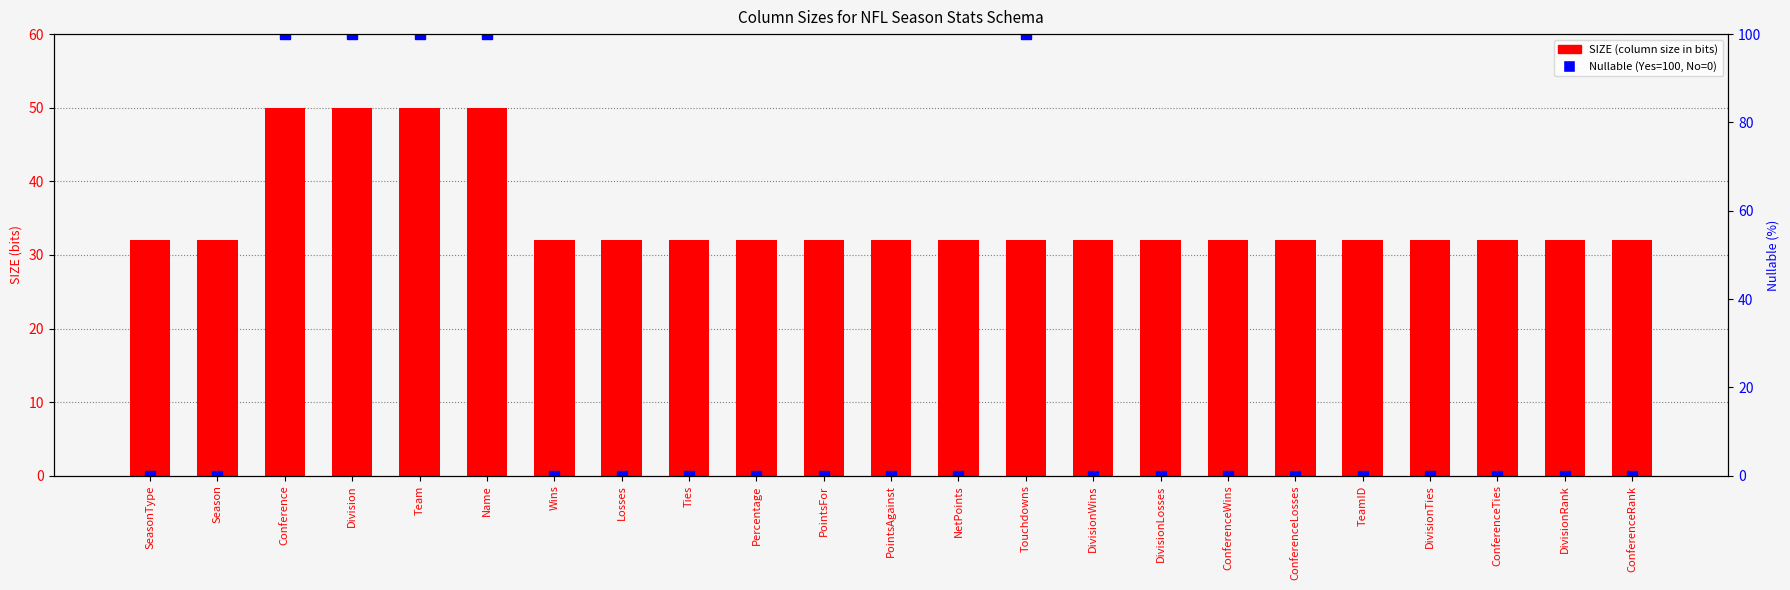

How many categories are shown in the chart?

23